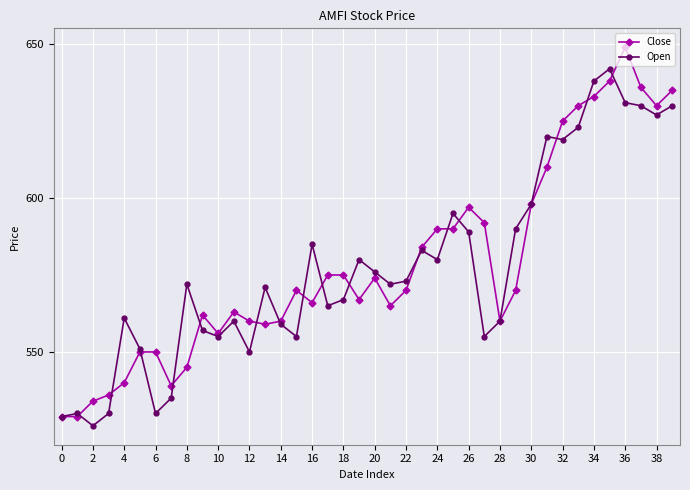

True or false: Close has more than 0 interior local peaks.

True